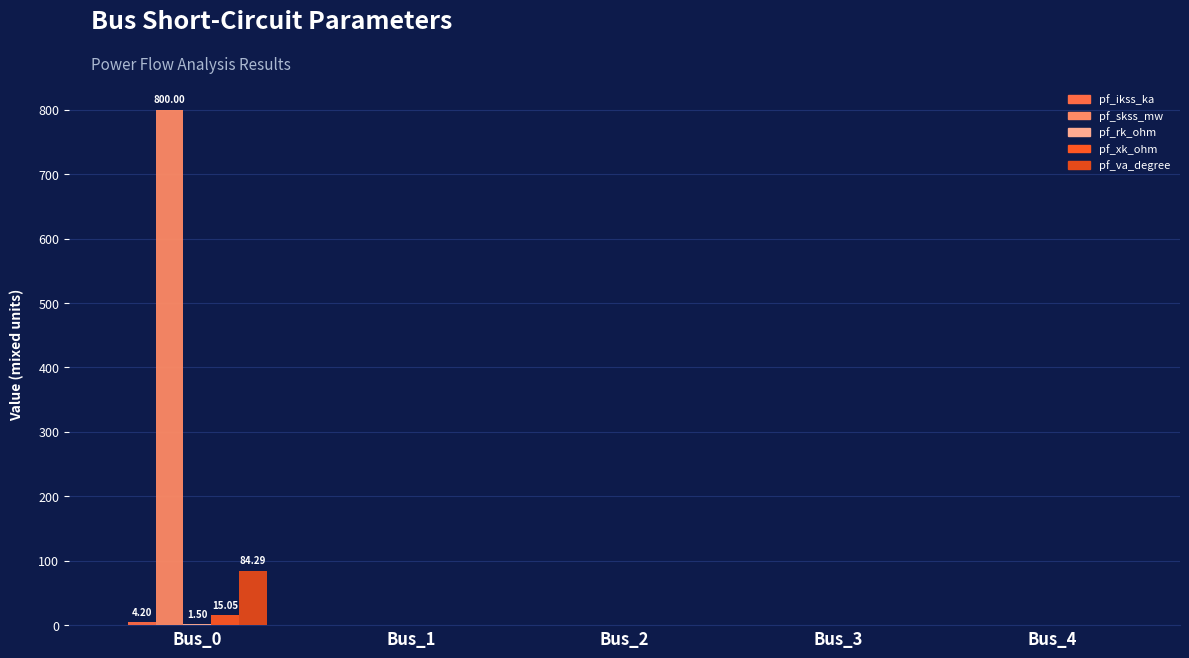

Rank the series at Bus_3 from lowest to highest value.

pf_ikss_ka, pf_skss_mw, pf_rk_ohm, pf_xk_ohm, pf_va_degree